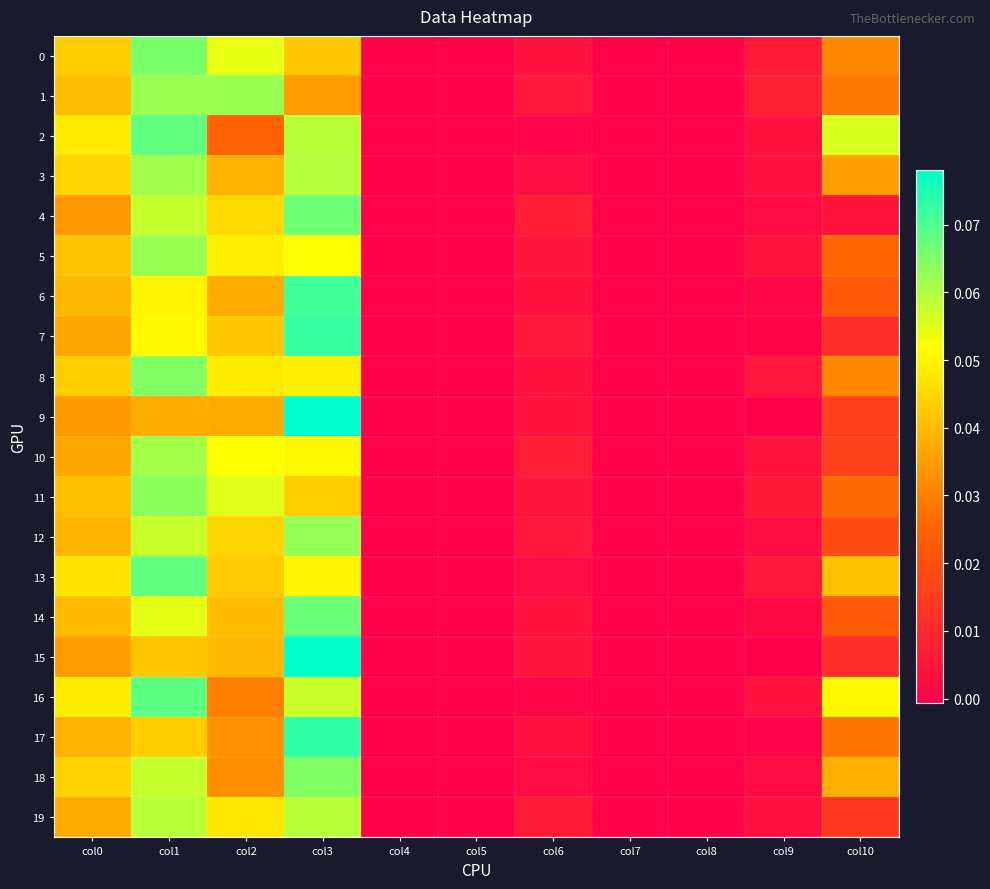

What is the total value across all series at col9?

0.1